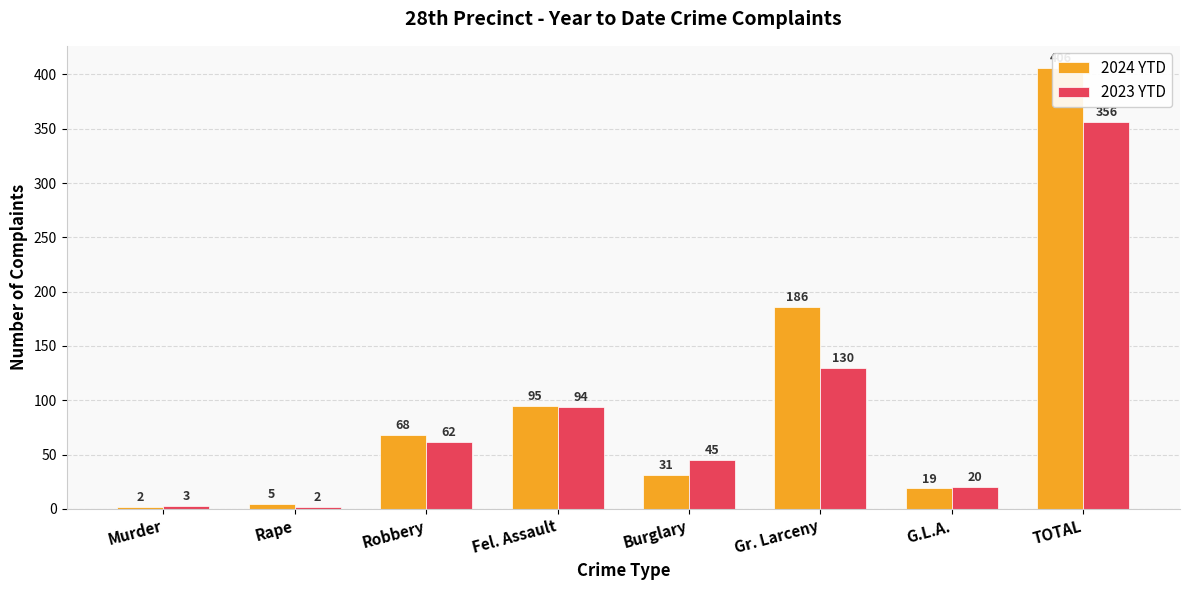

What is the sum of all 2024 YTD values?

812